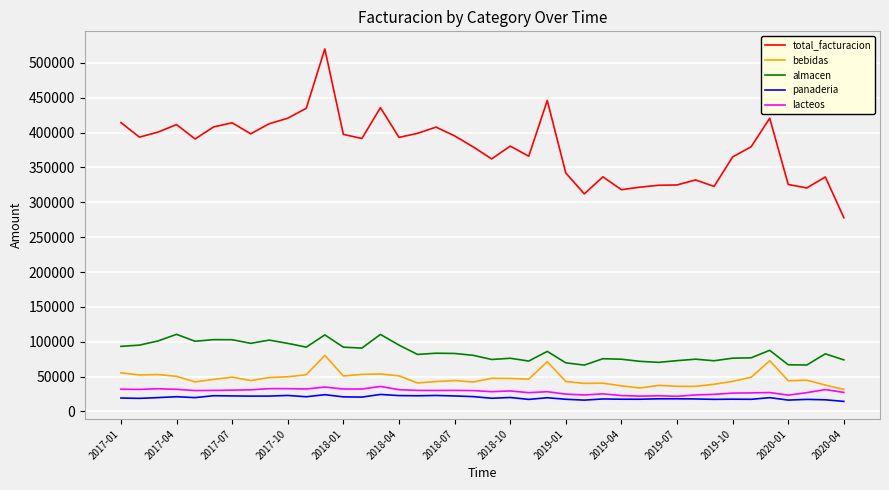

True or false: total_facturacion and lacteos cross at least once.

False